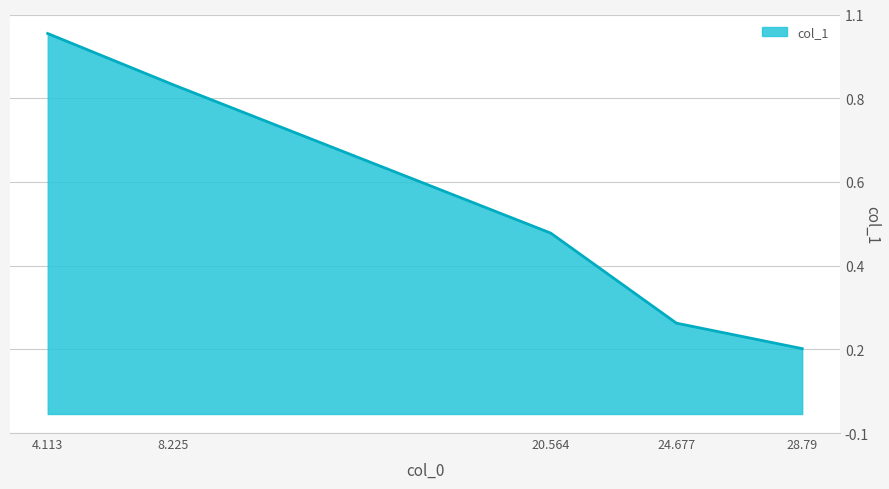

Rank the categories by value from lowest to highest.

28.79, 24.677, 20.564, 8.225, 4.113